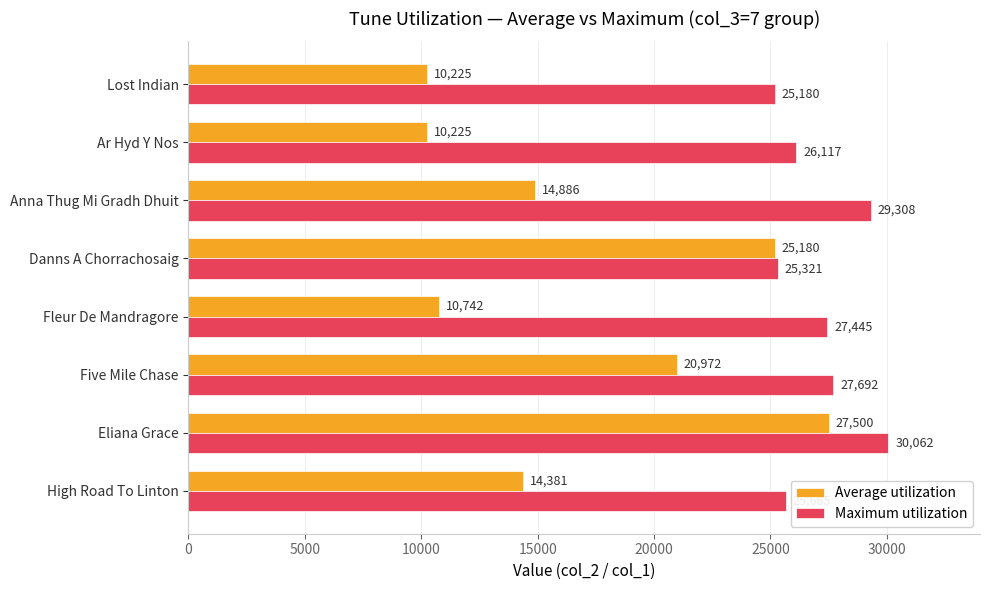

Where is Average utilization nearest to the value 18862?

Five Mile Chase